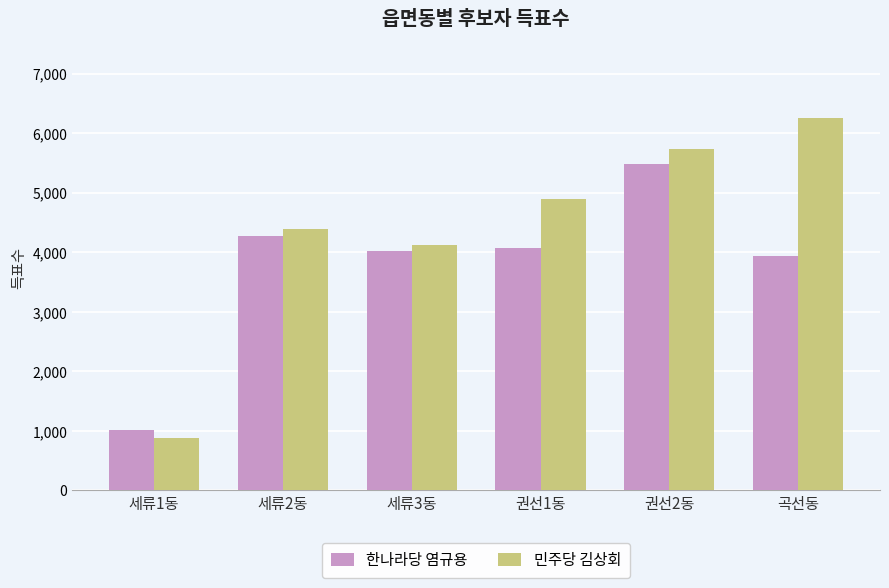

Are the bars horizontal?

No